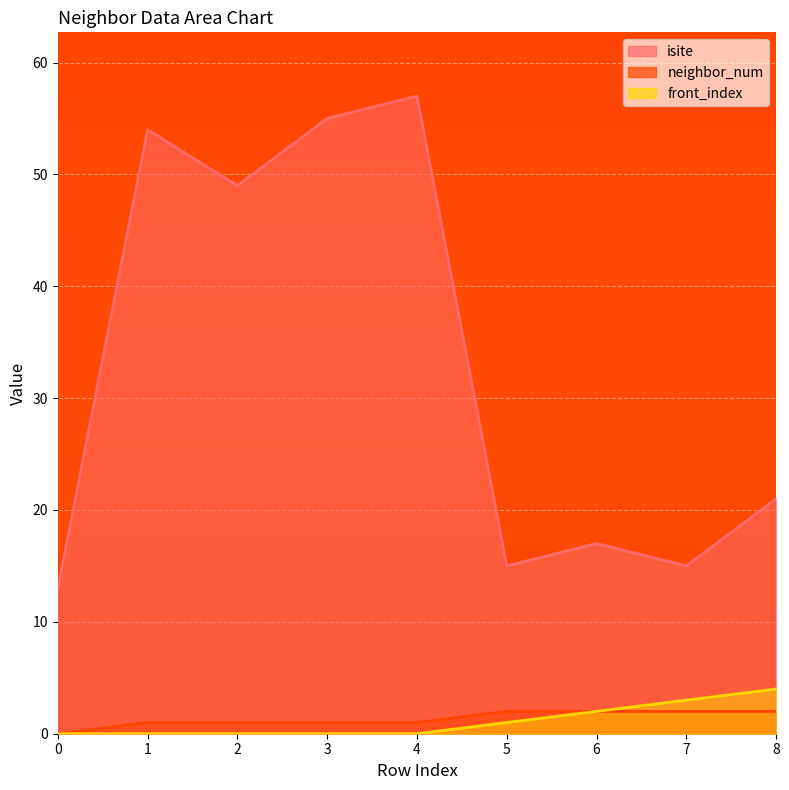

Which series changed the most between 1 and 7?

isite